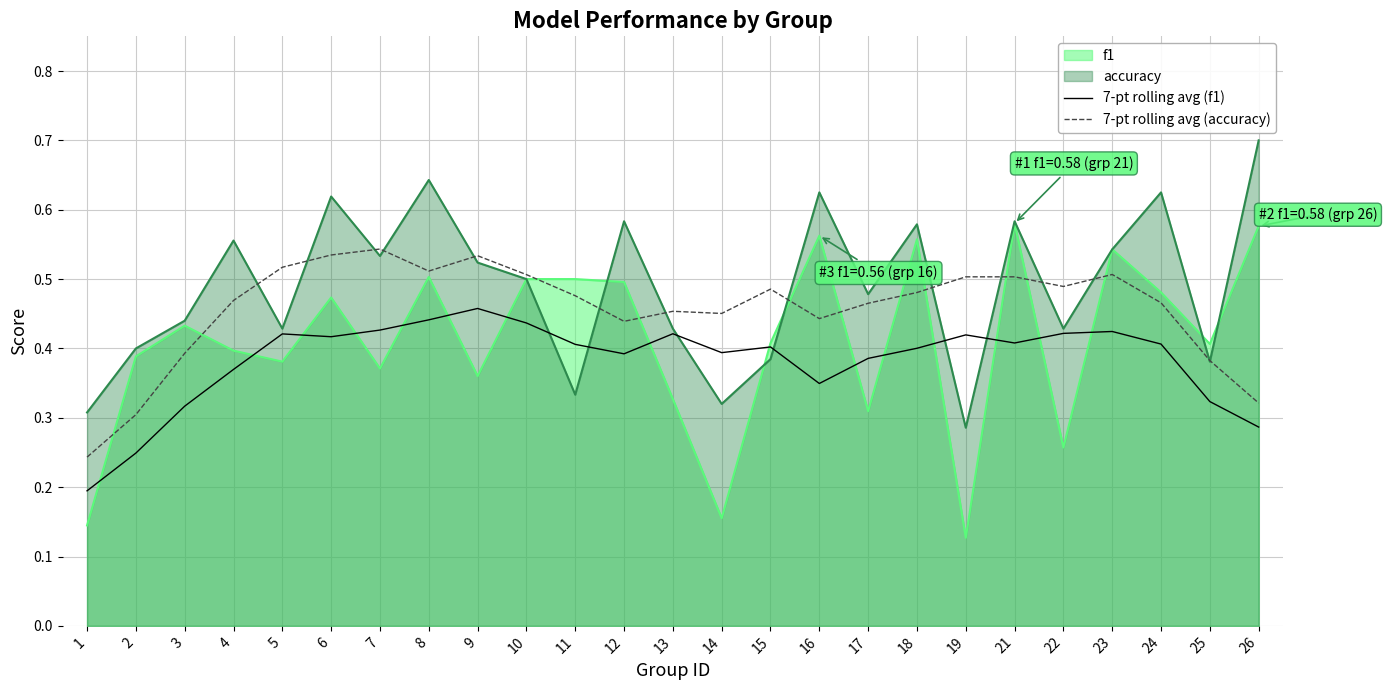

What is the total value across all series at 8?

2.1